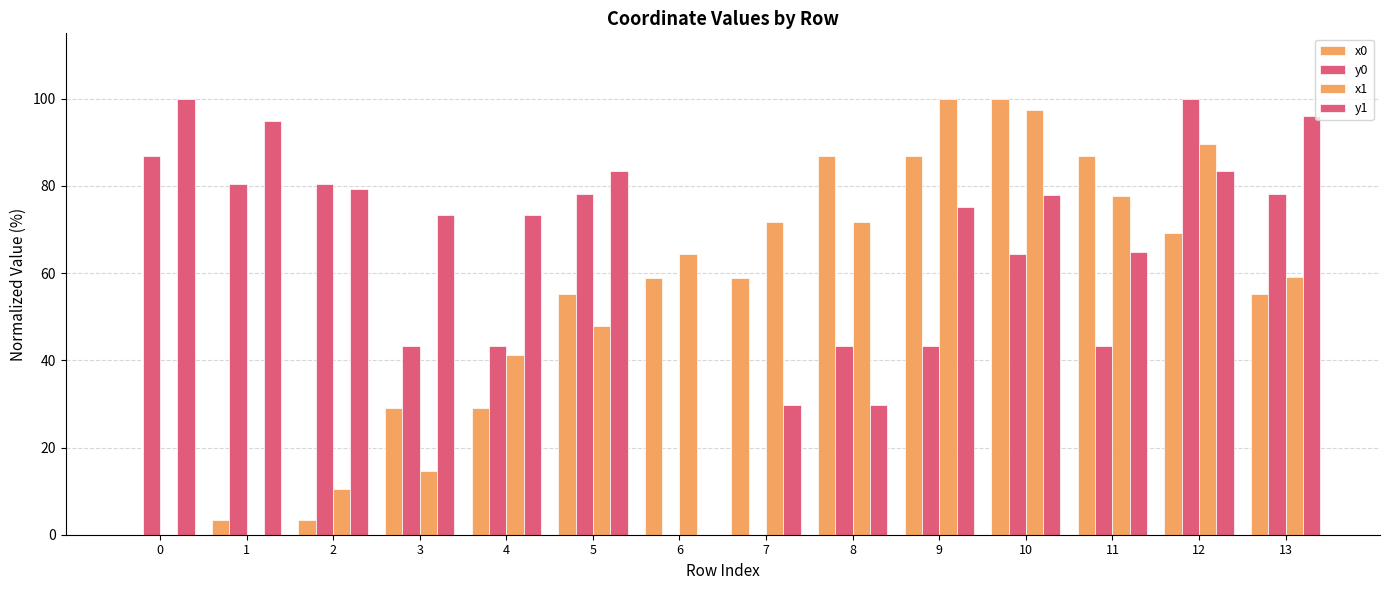

How many values in the y0 series exceed 64?

7